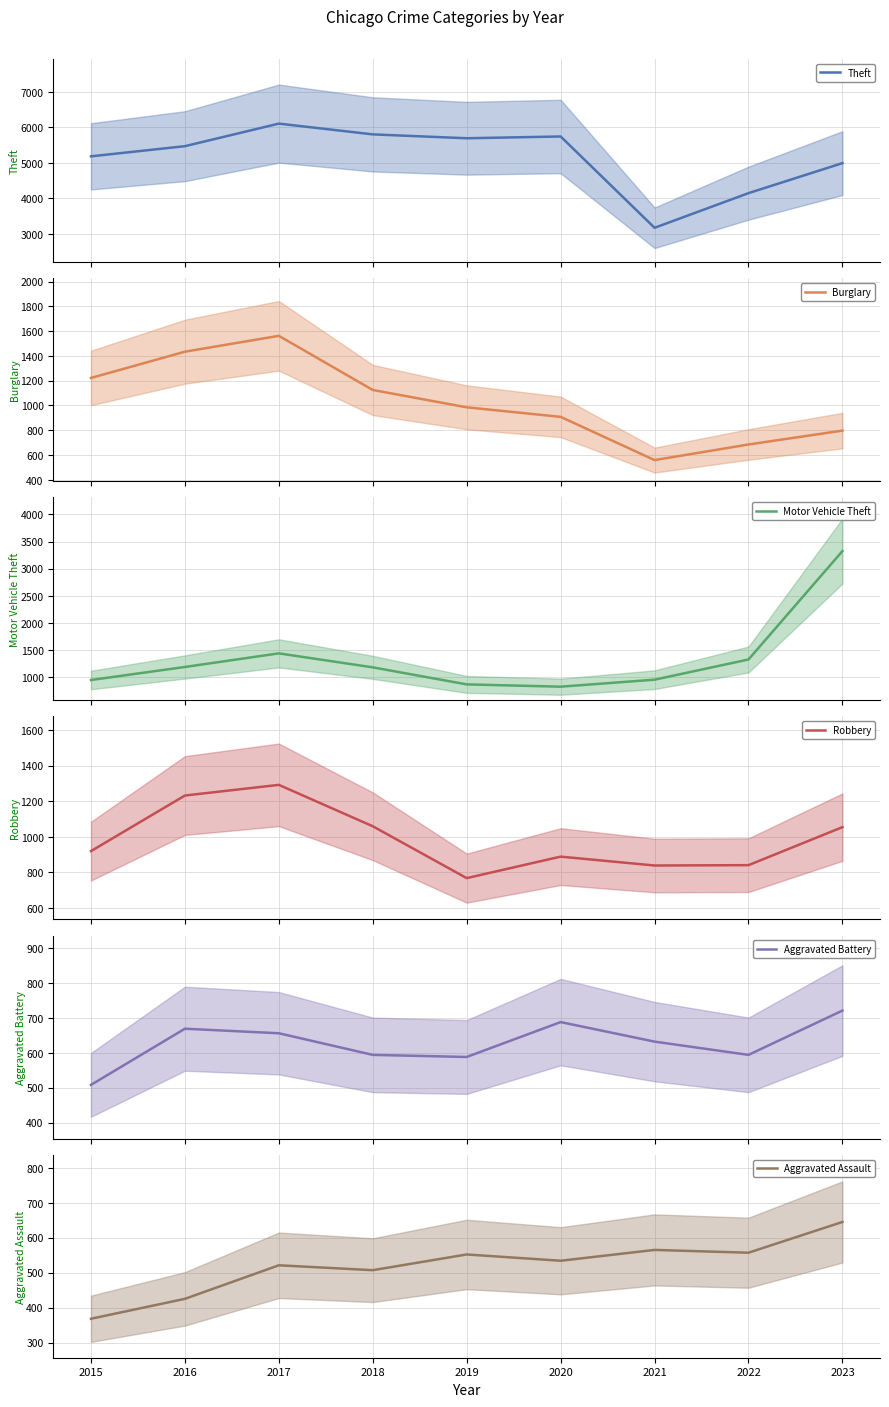

In Theft, how many points are higher than both neighbors (excluding endpoints)?

2